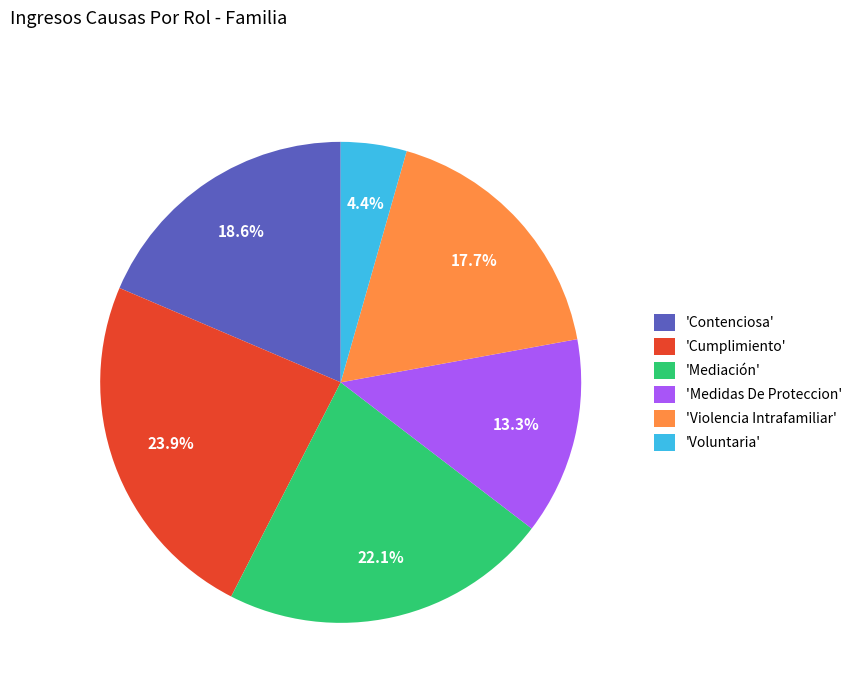

To the nearest percent, what is the average slice percentage?

17%